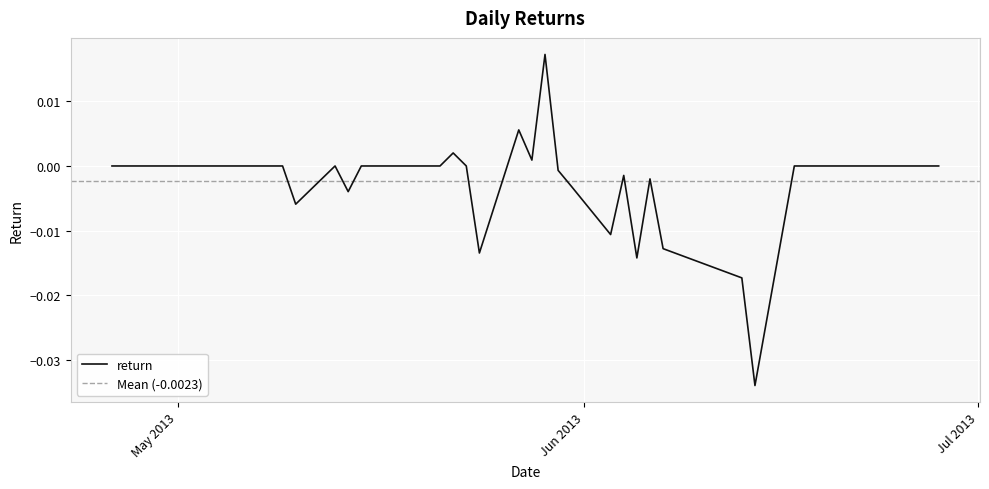

How many lines are shown in the chart?

1